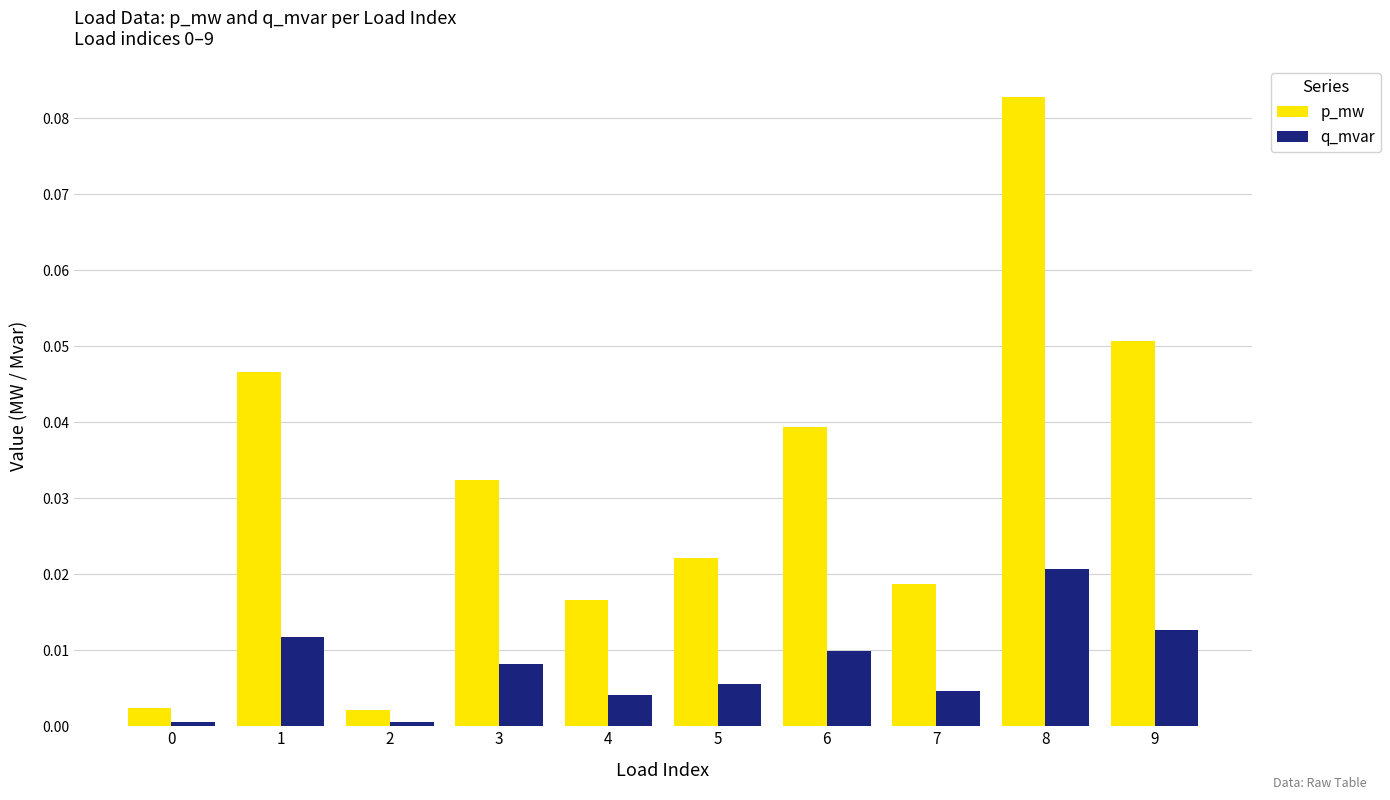

How many groups of bars are there?

10